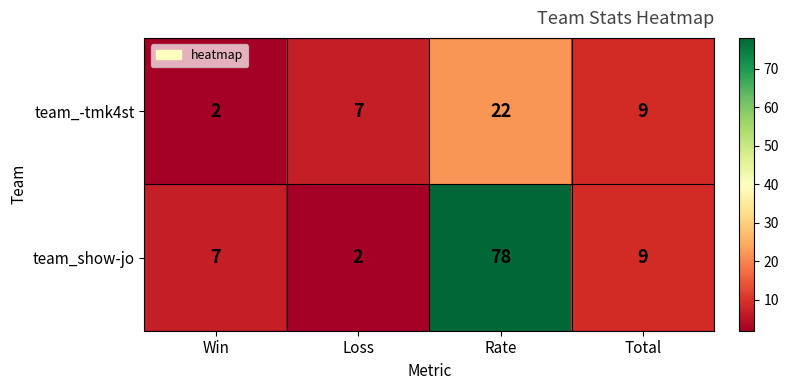

What is the approximate value of team_-tmk4st at Rate?

22